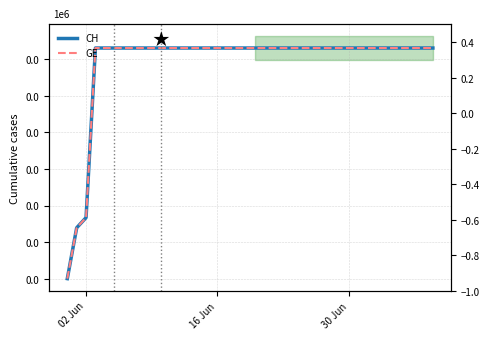

How many lines are shown in the chart?

2